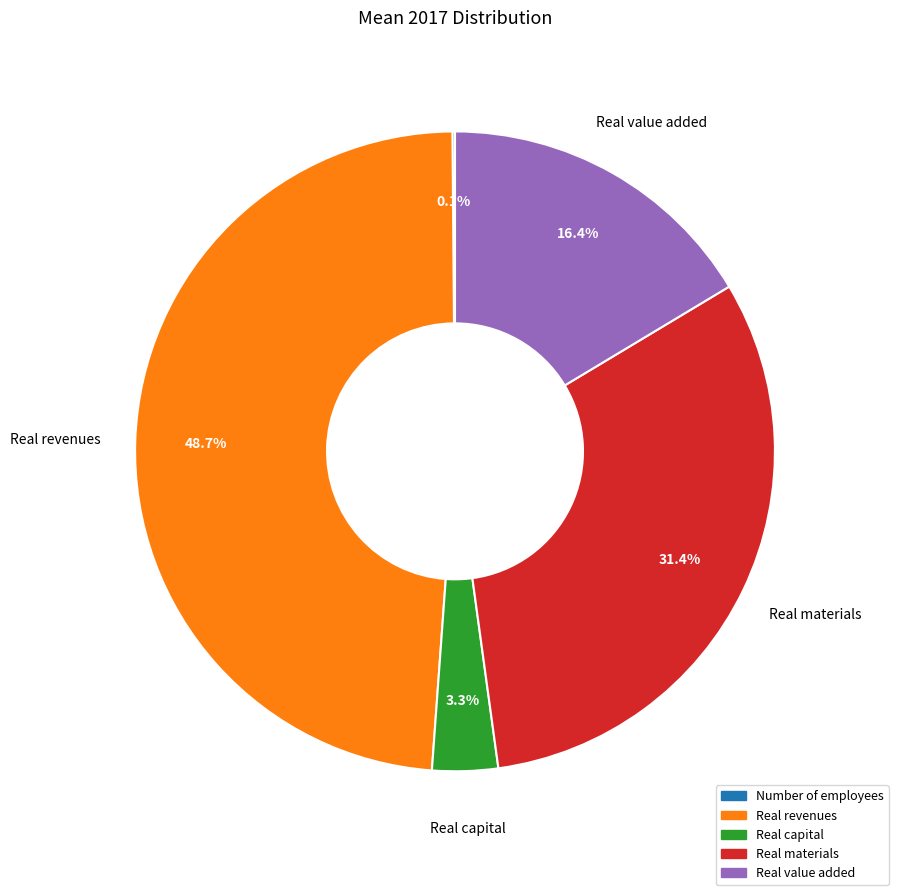

Which slice is the largest?

Real revenues